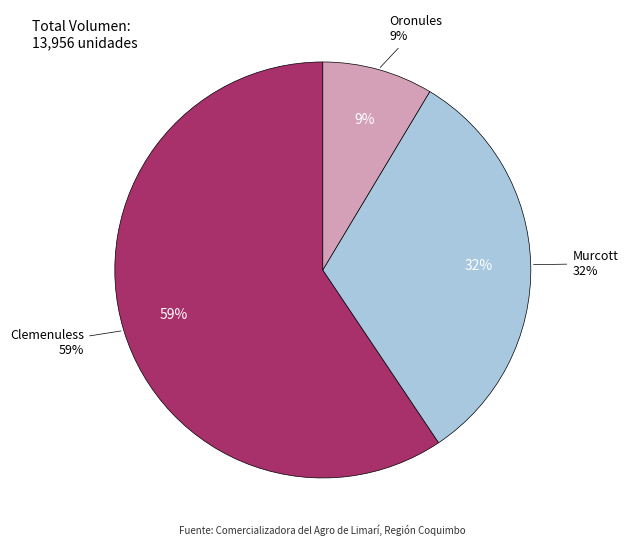

Which slice is the smallest?

Oronules